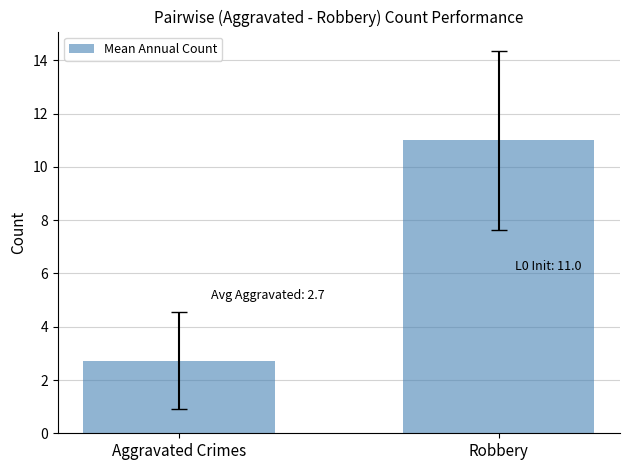

What is the sum of the values at Aggravated Crimes and Robbery?

13.7